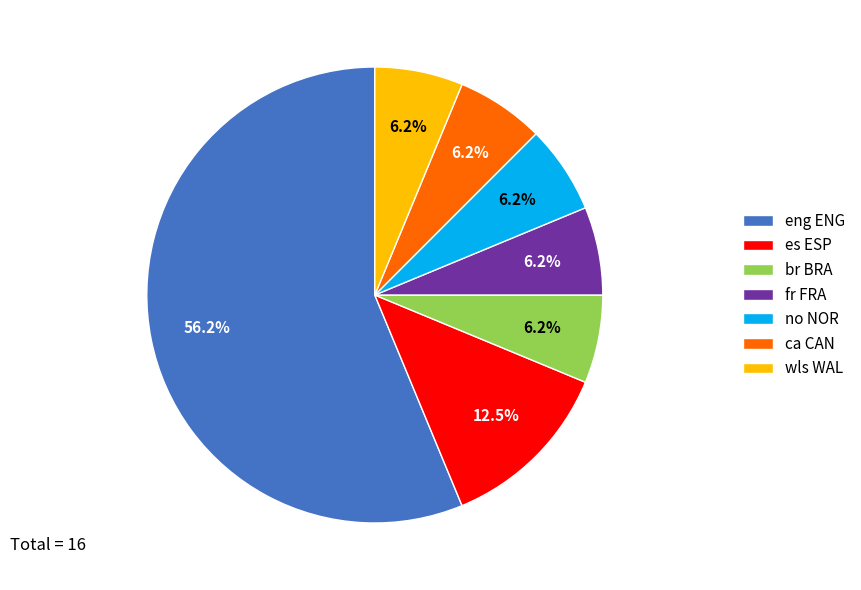

How many slices are in this pie chart?

7